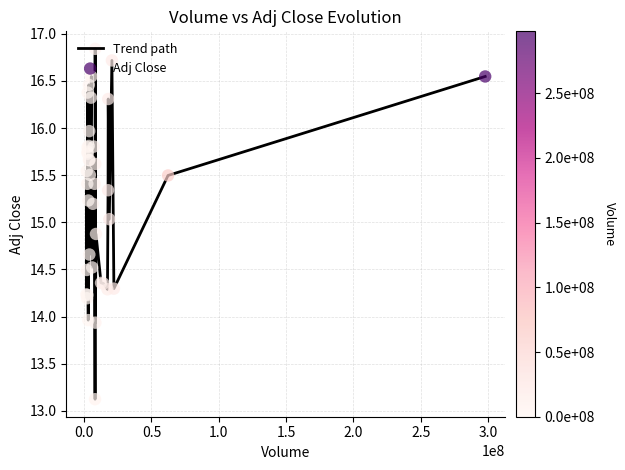

What is the difference between the maximum and minimum values?

3.7